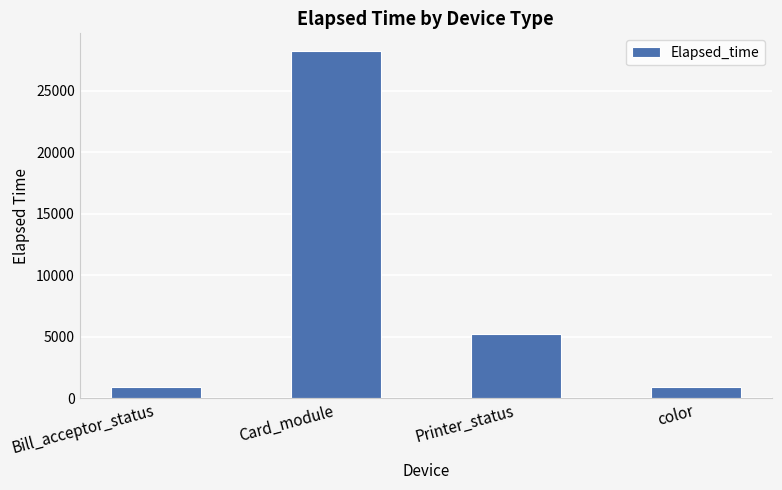

What is the smallest value displayed?

900.2